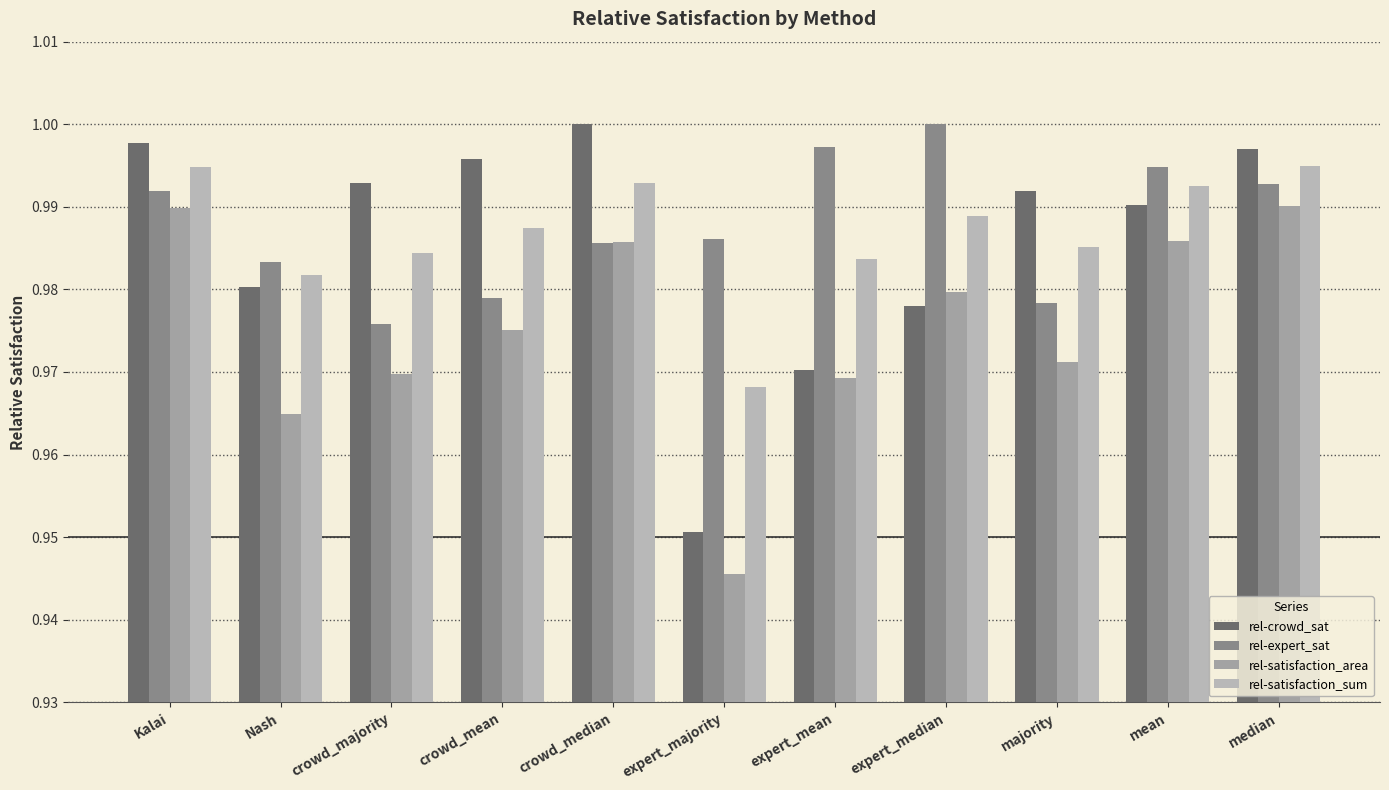

Between expert_majority and crowd_mean, which is larger?

crowd_mean